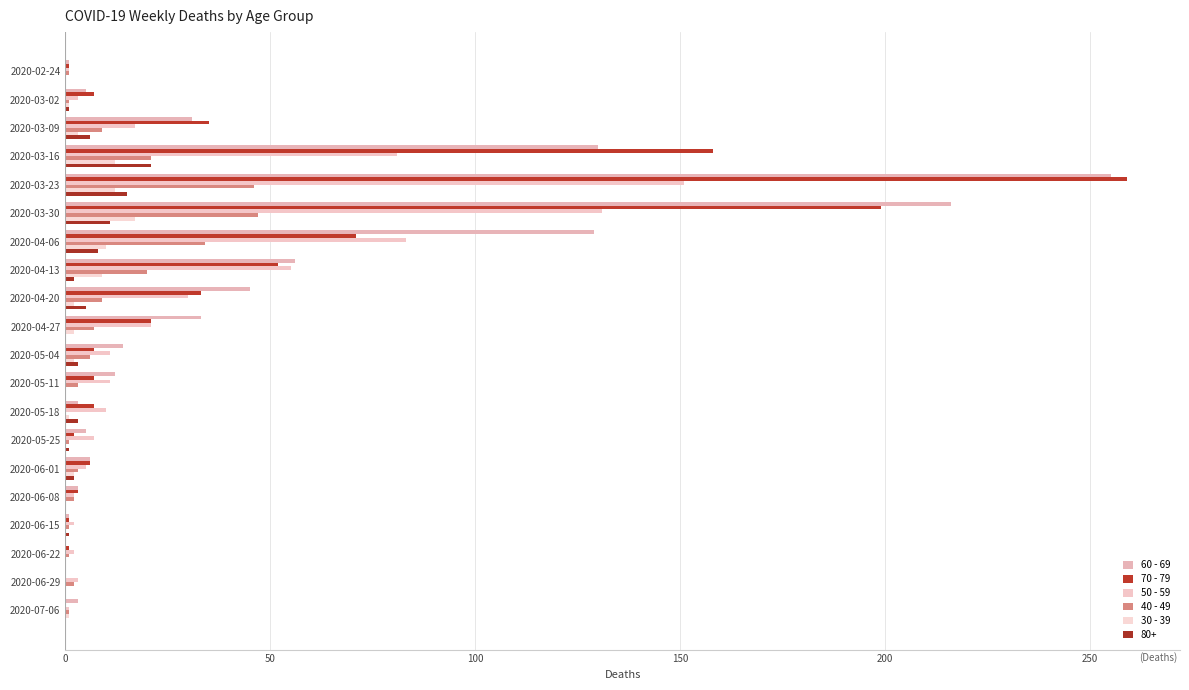

How many distinct data groups are displayed?

6